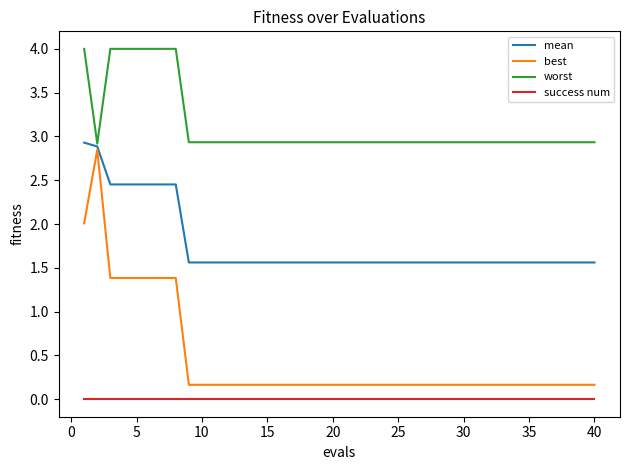

What is the maximum value for mean?

2.9